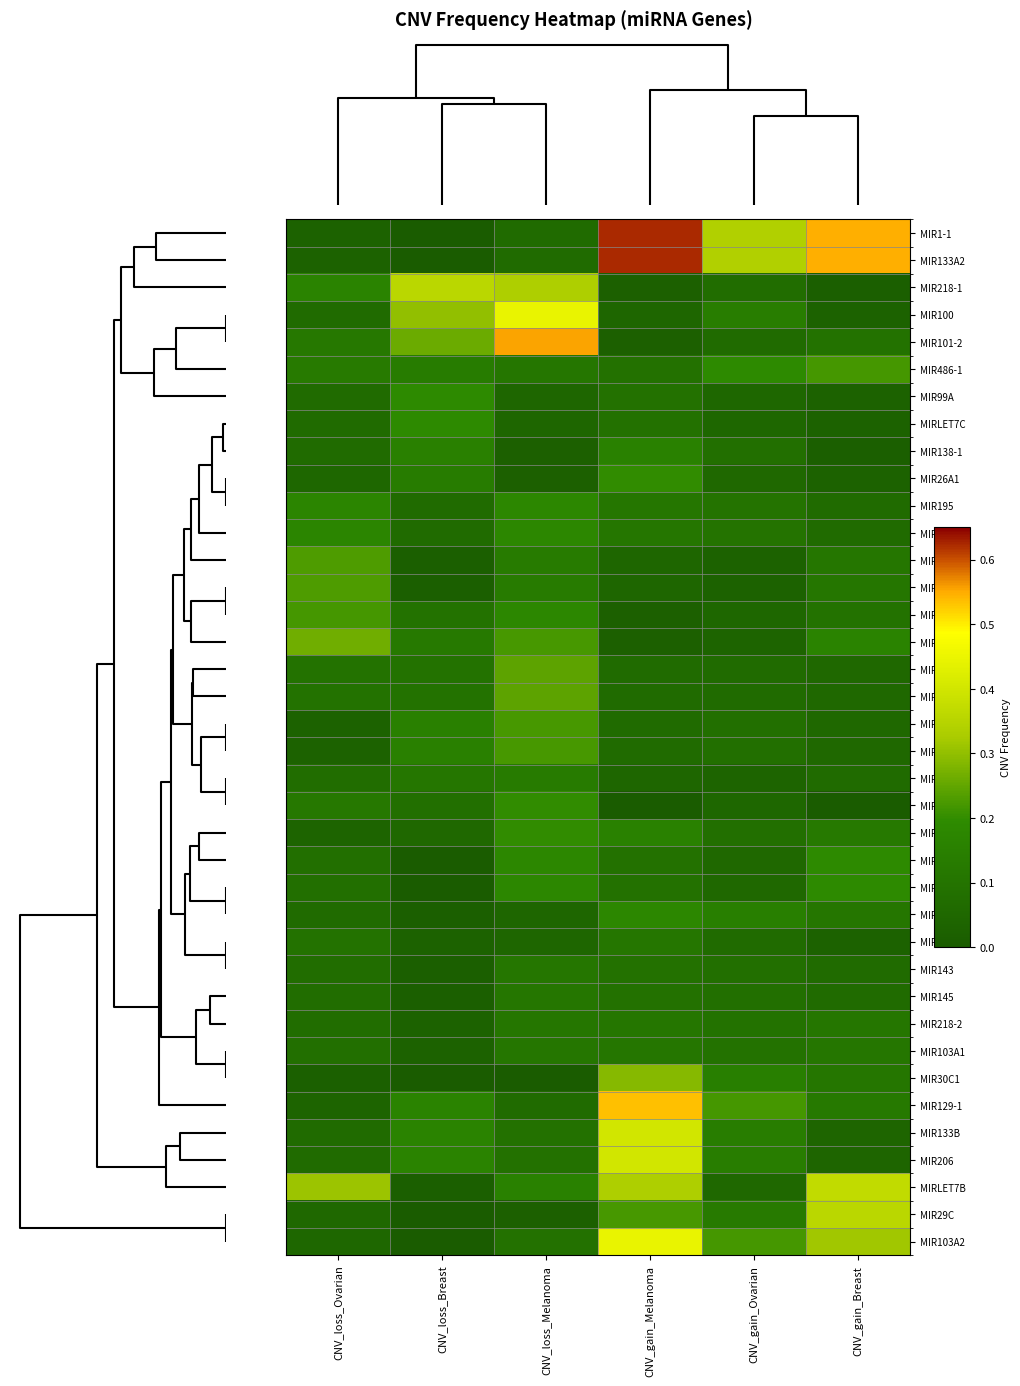

Reading left to right, what are all the values shown in this chart?

MIR1-1: CNV_loss_Ovarian=0.0	CNV_loss_Breast=0.0	CNV_loss_Melanoma=0.1	CNV_gain_Melanoma=0.6	CNV_gain_Ovarian=0.3	CNV_gain_Breast=0.5
MIR133A2: CNV_loss_Ovarian=0.0	CNV_loss_Breast=0.0	CNV_loss_Melanoma=0.1	CNV_gain_Melanoma=0.6	CNV_gain_Ovarian=0.3	CNV_gain_Breast=0.5
MIR218-1: CNV_loss_Ovarian=0.2	CNV_loss_Breast=0.4	CNV_loss_Melanoma=0.3	CNV_gain_Melanoma=0.0	CNV_gain_Ovarian=0.1	CNV_gain_Breast=0.0
MIR100: CNV_loss_Ovarian=0.1	CNV_loss_Breast=0.3	CNV_loss_Melanoma=0.4	CNV_gain_Melanoma=0.0	CNV_gain_Ovarian=0.1	CNV_gain_Breast=0.0
MIR101-2: CNV_loss_Ovarian=0.1	CNV_loss_Breast=0.3	CNV_loss_Melanoma=0.6	CNV_gain_Melanoma=0.0	CNV_gain_Ovarian=0.1	CNV_gain_Breast=0.1
MIR486-1: CNV_loss_Ovarian=0.1	CNV_loss_Breast=0.1	CNV_loss_Melanoma=0.1	CNV_gain_Melanoma=0.1	CNV_gain_Ovarian=0.2	CNV_gain_Breast=0.2
MIR99A: CNV_loss_Ovarian=0.1	CNV_loss_Breast=0.2	CNV_loss_Melanoma=0.0	CNV_gain_Melanoma=0.1	CNV_gain_Ovarian=0.0	CNV_gain_Breast=0.0
MIRLET7C: CNV_loss_Ovarian=0.1	CNV_loss_Breast=0.2	CNV_loss_Melanoma=0.0	CNV_gain_Melanoma=0.1	CNV_gain_Ovarian=0.0	CNV_gain_Breast=0.0
MIR138-1: CNV_loss_Ovarian=0.1	CNV_loss_Breast=0.2	CNV_loss_Melanoma=0.0	CNV_gain_Melanoma=0.2	CNV_gain_Ovarian=0.1	CNV_gain_Breast=0.0
MIR26A1: CNV_loss_Ovarian=0.0	CNV_loss_Breast=0.1	CNV_loss_Melanoma=0.0	CNV_gain_Melanoma=0.2	CNV_gain_Ovarian=0.1	CNV_gain_Breast=0.0
MIR195: CNV_loss_Ovarian=0.2	CNV_loss_Breast=0.1	CNV_loss_Melanoma=0.2	CNV_gain_Melanoma=0.1	CNV_gain_Ovarian=0.1	CNV_gain_Breast=0.1
MIR497: CNV_loss_Ovarian=0.2	CNV_loss_Breast=0.1	CNV_loss_Melanoma=0.2	CNV_gain_Melanoma=0.1	CNV_gain_Ovarian=0.1	CNV_gain_Breast=0.1
MIR144: CNV_loss_Ovarian=0.2	CNV_loss_Breast=0.0	CNV_loss_Melanoma=0.1	CNV_gain_Melanoma=0.0	CNV_gain_Ovarian=0.0	CNV_gain_Breast=0.1
MIR451A: CNV_loss_Ovarian=0.2	CNV_loss_Breast=0.0	CNV_loss_Melanoma=0.1	CNV_gain_Melanoma=0.0	CNV_gain_Ovarian=0.0	CNV_gain_Breast=0.1
MIR138-2: CNV_loss_Ovarian=0.2	CNV_loss_Breast=0.1	CNV_loss_Melanoma=0.2	CNV_gain_Melanoma=0.0	CNV_gain_Ovarian=0.0	CNV_gain_Breast=0.1
MIR140: CNV_loss_Ovarian=0.3	CNV_loss_Breast=0.1	CNV_loss_Melanoma=0.2	CNV_gain_Melanoma=0.0	CNV_gain_Ovarian=0.0	CNV_gain_Breast=0.2
MIR1-2: CNV_loss_Ovarian=0.1	CNV_loss_Breast=0.1	CNV_loss_Melanoma=0.2	CNV_gain_Melanoma=0.1	CNV_gain_Ovarian=0.1	CNV_gain_Breast=0.1
MIR133A1: CNV_loss_Ovarian=0.1	CNV_loss_Breast=0.1	CNV_loss_Melanoma=0.2	CNV_gain_Melanoma=0.1	CNV_gain_Ovarian=0.1	CNV_gain_Breast=0.1
MIR30A: CNV_loss_Ovarian=0.0	CNV_loss_Breast=0.2	CNV_loss_Melanoma=0.2	CNV_gain_Melanoma=0.1	CNV_gain_Ovarian=0.1	CNV_gain_Breast=0.1
MIR30C2: CNV_loss_Ovarian=0.0	CNV_loss_Breast=0.2	CNV_loss_Melanoma=0.2	CNV_gain_Melanoma=0.1	CNV_gain_Ovarian=0.1	CNV_gain_Breast=0.1
MIR129-2: CNV_loss_Ovarian=0.1	CNV_loss_Breast=0.1	CNV_loss_Melanoma=0.1	CNV_gain_Melanoma=0.0	CNV_gain_Ovarian=0.0	CNV_gain_Breast=0.1
MIR204: CNV_loss_Ovarian=0.1	CNV_loss_Breast=0.1	CNV_loss_Melanoma=0.2	CNV_gain_Melanoma=0.0	CNV_gain_Ovarian=0.0	CNV_gain_Breast=0.0
MIR139: CNV_loss_Ovarian=0.0	CNV_loss_Breast=0.1	CNV_loss_Melanoma=0.2	CNV_gain_Melanoma=0.2	CNV_gain_Ovarian=0.1	CNV_gain_Breast=0.1
MIR125A: CNV_loss_Ovarian=0.1	CNV_loss_Breast=0.0	CNV_loss_Melanoma=0.2	CNV_gain_Melanoma=0.1	CNV_gain_Ovarian=0.1	CNV_gain_Breast=0.2
MIRLET7E: CNV_loss_Ovarian=0.1	CNV_loss_Breast=0.0	CNV_loss_Melanoma=0.2	CNV_gain_Melanoma=0.1	CNV_gain_Ovarian=0.1	CNV_gain_Breast=0.2
MIR26A2: CNV_loss_Ovarian=0.1	CNV_loss_Breast=0.0	CNV_loss_Melanoma=0.0	CNV_gain_Melanoma=0.2	CNV_gain_Ovarian=0.1	CNV_gain_Breast=0.1
MIR101-1: CNV_loss_Ovarian=0.1	CNV_loss_Breast=0.0	CNV_loss_Melanoma=0.0	CNV_gain_Melanoma=0.1	CNV_gain_Ovarian=0.1	CNV_gain_Breast=0.0
MIR143: CNV_loss_Ovarian=0.1	CNV_loss_Breast=0.0	CNV_loss_Melanoma=0.1	CNV_gain_Melanoma=0.1	CNV_gain_Ovarian=0.1	CNV_gain_Breast=0.1
MIR145: CNV_loss_Ovarian=0.1	CNV_loss_Breast=0.0	CNV_loss_Melanoma=0.1	CNV_gain_Melanoma=0.1	CNV_gain_Ovarian=0.1	CNV_gain_Breast=0.1
MIR218-2: CNV_loss_Ovarian=0.1	CNV_loss_Breast=0.0	CNV_loss_Melanoma=0.1	CNV_gain_Melanoma=0.1	CNV_gain_Ovarian=0.1	CNV_gain_Breast=0.1
MIR103A1: CNV_loss_Ovarian=0.1	CNV_loss_Breast=0.0	CNV_loss_Melanoma=0.1	CNV_gain_Melanoma=0.1	CNV_gain_Ovarian=0.1	CNV_gain_Breast=0.1
MIR30C1: CNV_loss_Ovarian=0.0	CNV_loss_Breast=0.0	CNV_loss_Melanoma=0.0	CNV_gain_Melanoma=0.3	CNV_gain_Ovarian=0.1	CNV_gain_Breast=0.1
MIR129-1: CNV_loss_Ovarian=0.0	CNV_loss_Breast=0.2	CNV_loss_Melanoma=0.1	CNV_gain_Melanoma=0.5	CNV_gain_Ovarian=0.2	CNV_gain_Breast=0.1
MIR133B: CNV_loss_Ovarian=0.1	CNV_loss_Breast=0.2	CNV_loss_Melanoma=0.1	CNV_gain_Melanoma=0.4	CNV_gain_Ovarian=0.1	CNV_gain_Breast=0.0
MIR206: CNV_loss_Ovarian=0.1	CNV_loss_Breast=0.2	CNV_loss_Melanoma=0.1	CNV_gain_Melanoma=0.4	CNV_gain_Ovarian=0.1	CNV_gain_Breast=0.0
MIRLET7B: CNV_loss_Ovarian=0.3	CNV_loss_Breast=0.0	CNV_loss_Melanoma=0.2	CNV_gain_Melanoma=0.3	CNV_gain_Ovarian=0.1	CNV_gain_Breast=0.4
MIR29C: CNV_loss_Ovarian=0.1	CNV_loss_Breast=0.0	CNV_loss_Melanoma=0.0	CNV_gain_Melanoma=0.2	CNV_gain_Ovarian=0.1	CNV_gain_Breast=0.4
MIR103A2: CNV_loss_Ovarian=0.0	CNV_loss_Breast=0.0	CNV_loss_Melanoma=0.1	CNV_gain_Melanoma=0.4	CNV_gain_Ovarian=0.2	CNV_gain_Breast=0.3